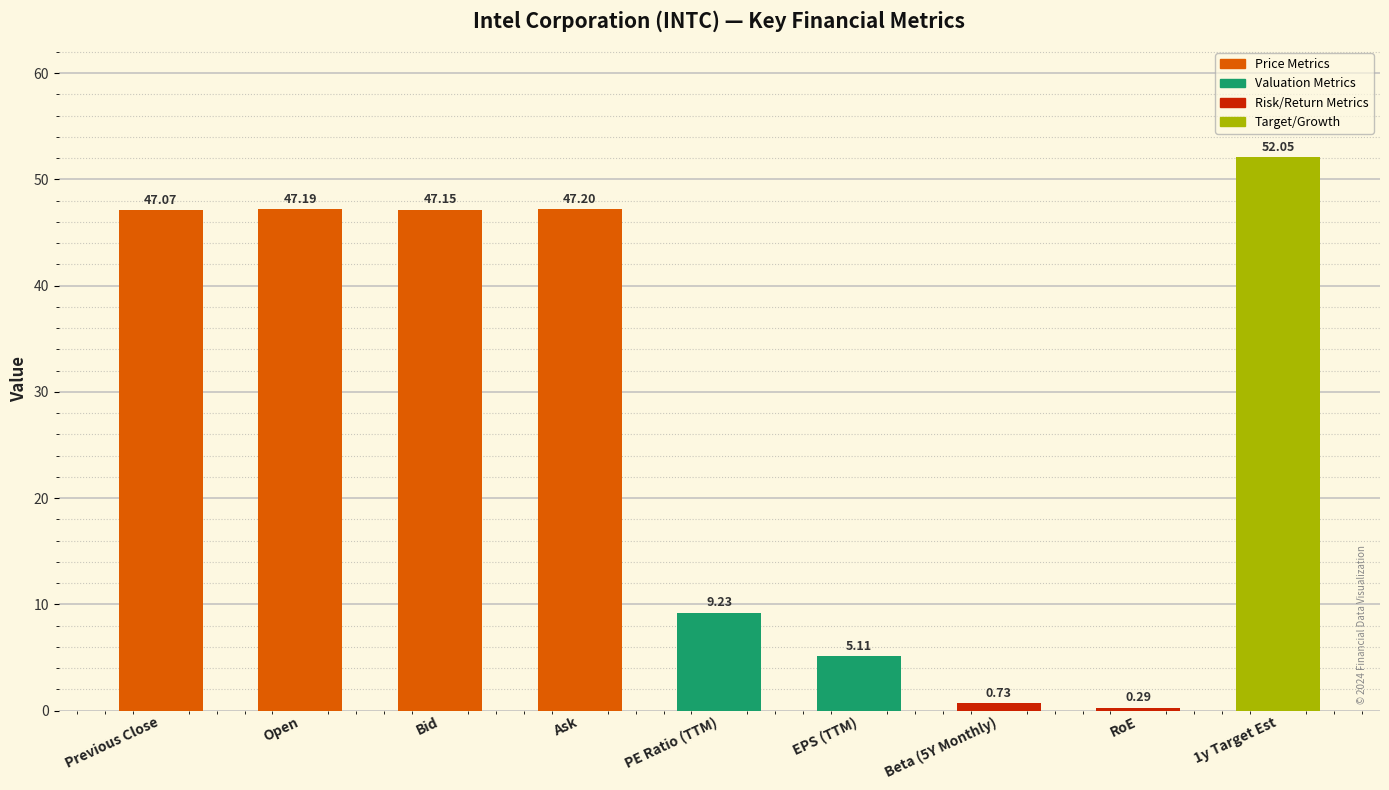

Which label corresponds to the largest value in the chart?

1y Target Est